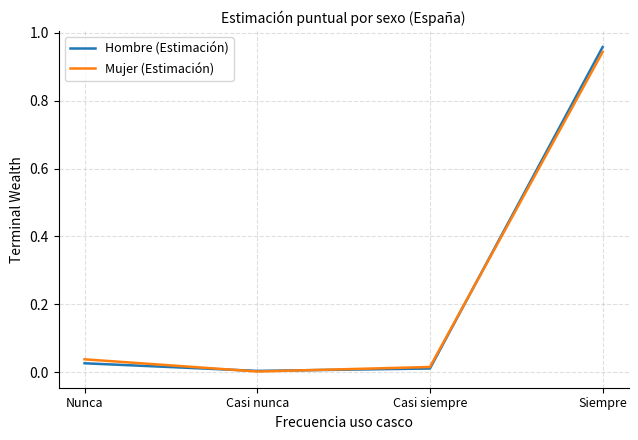

The value of Mujer (Estimación) at Nunca is 0.0. True or false?

True